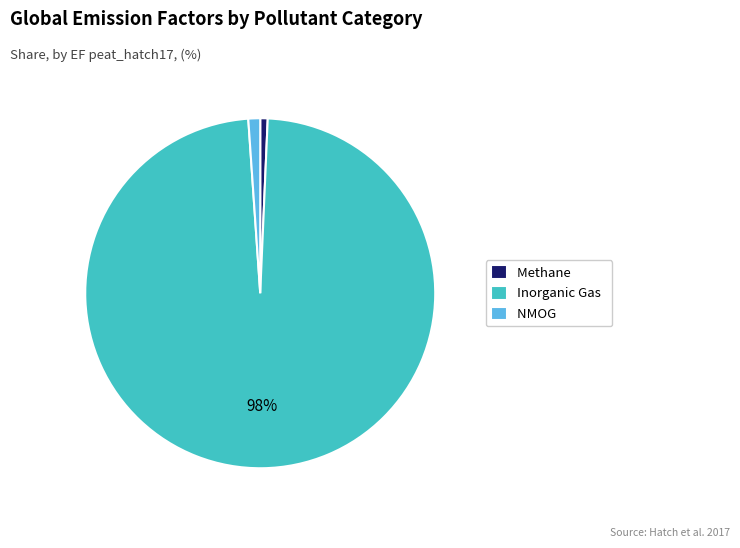

Which slice represents more than half of the pie?

Inorganic Gas